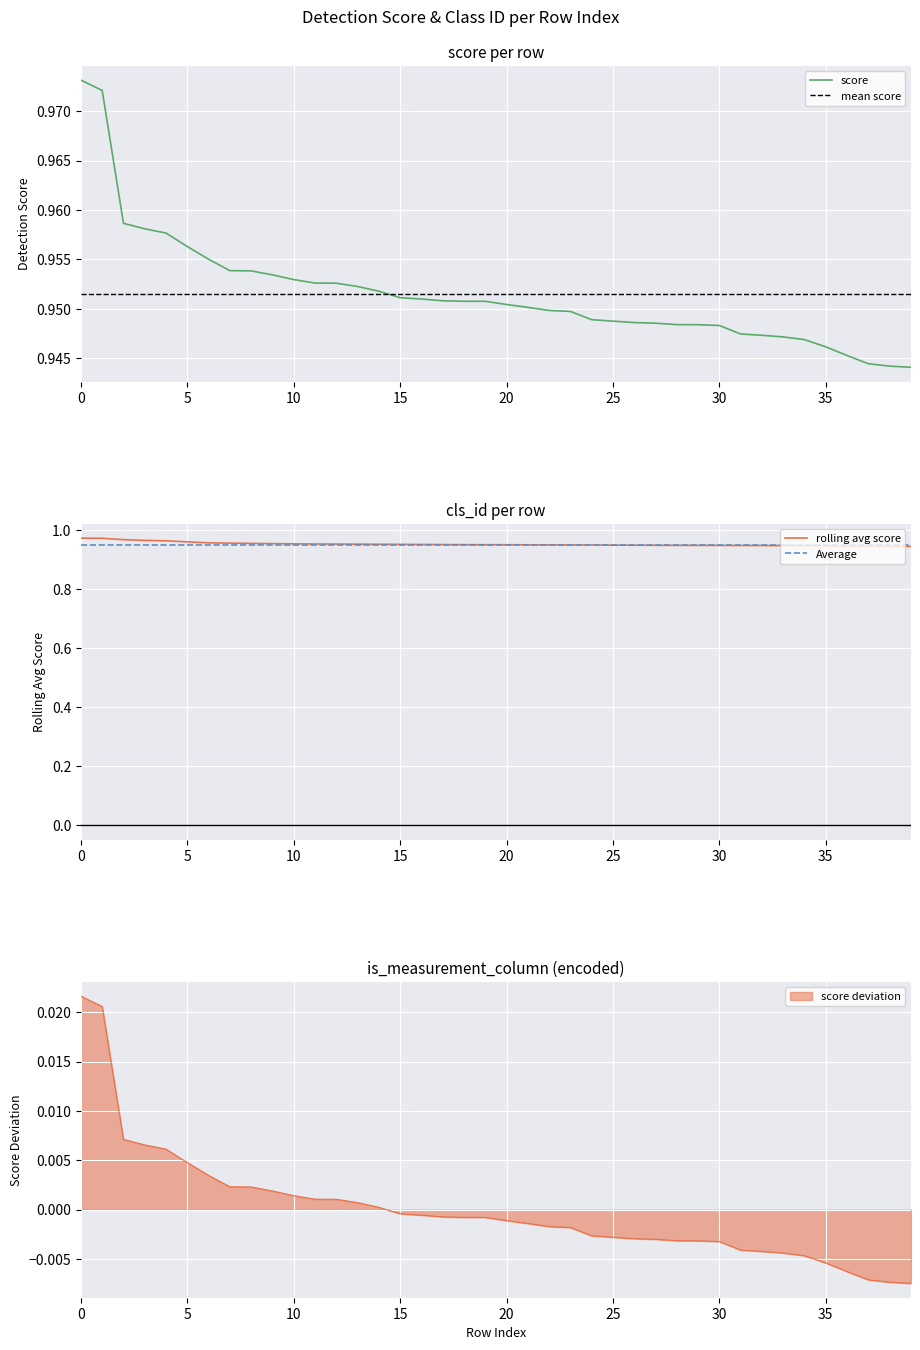

The value of score at 10 is 0.5. True or false?

False